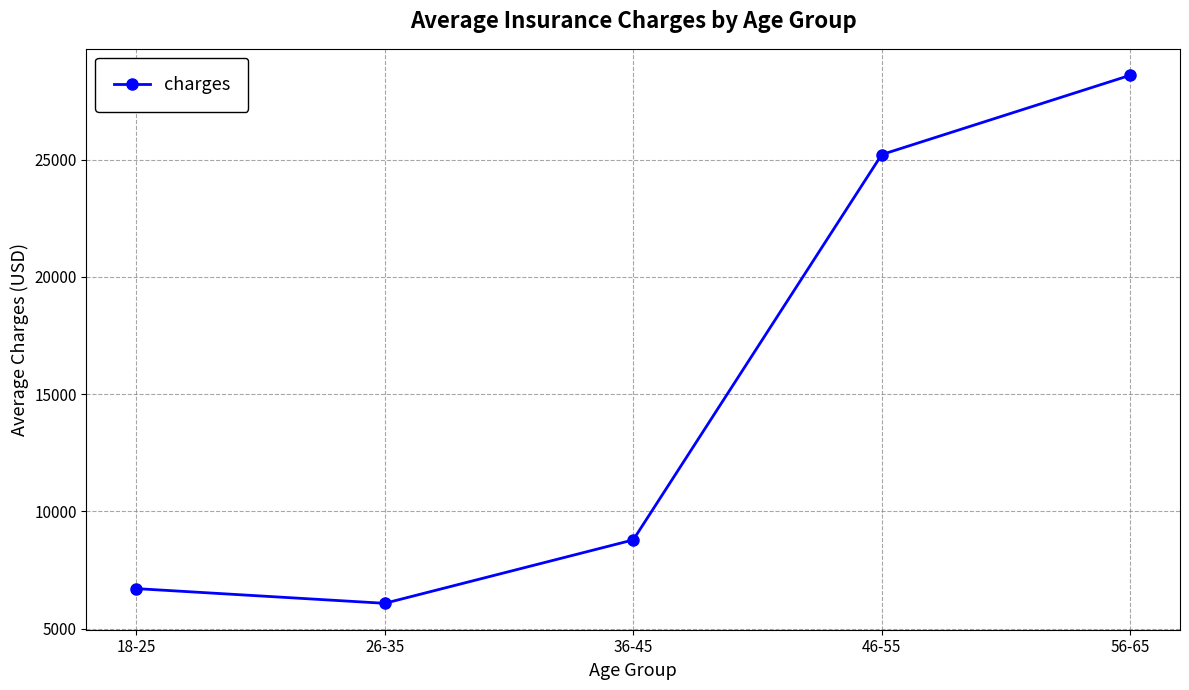

The chart shows a value of 8838.5 at 18-25. True or false?

False